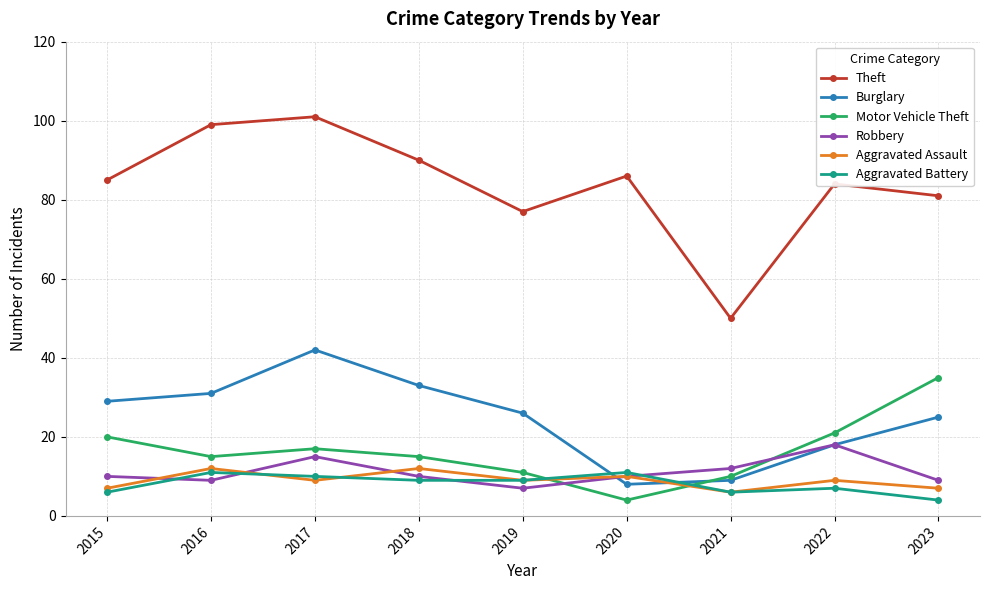

Reading right to left, extract all data points from this chart.

Theft: 81	84	50	86	77	90	101	99	85
Burglary: 25	18	9	8	26	33	42	31	29
Motor Vehicle Theft: 35	21	10	4	11	15	17	15	20
Robbery: 9	18	12	10	7	10	15	9	10
Aggravated Assault: 7	9	6	10	9	12	9	12	7
Aggravated Battery: 4	7	6	11	9	9	10	11	6